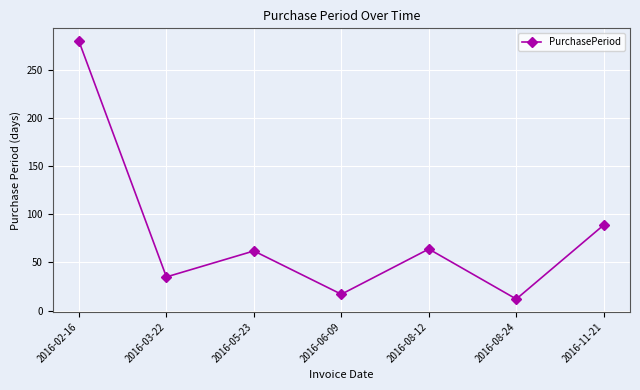

What value does the data have at 2016-11-21, to the nearest 5?

90